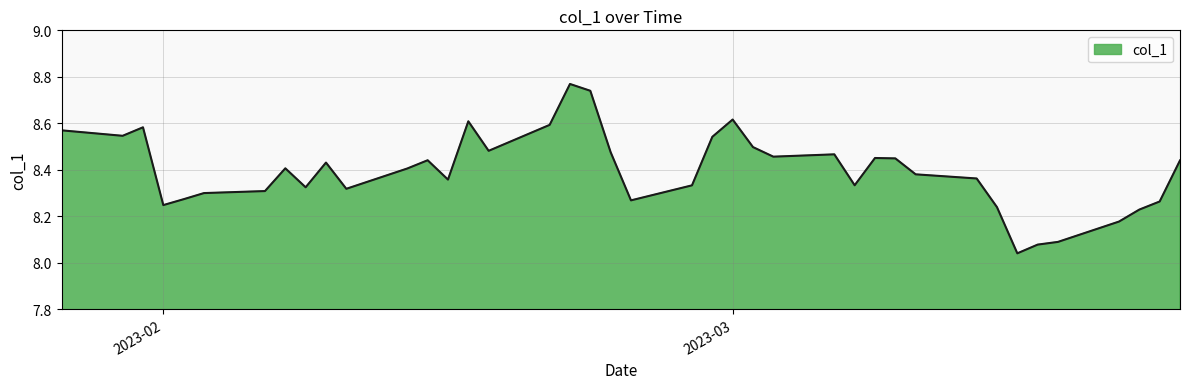

Does the chart have visible grid lines?

Yes